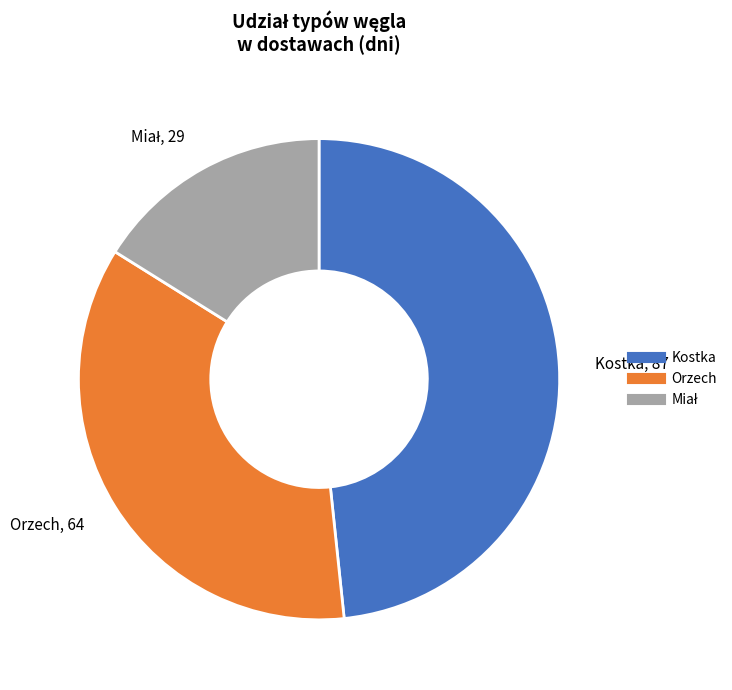

Does Kostka account for over 50% of the chart?

No